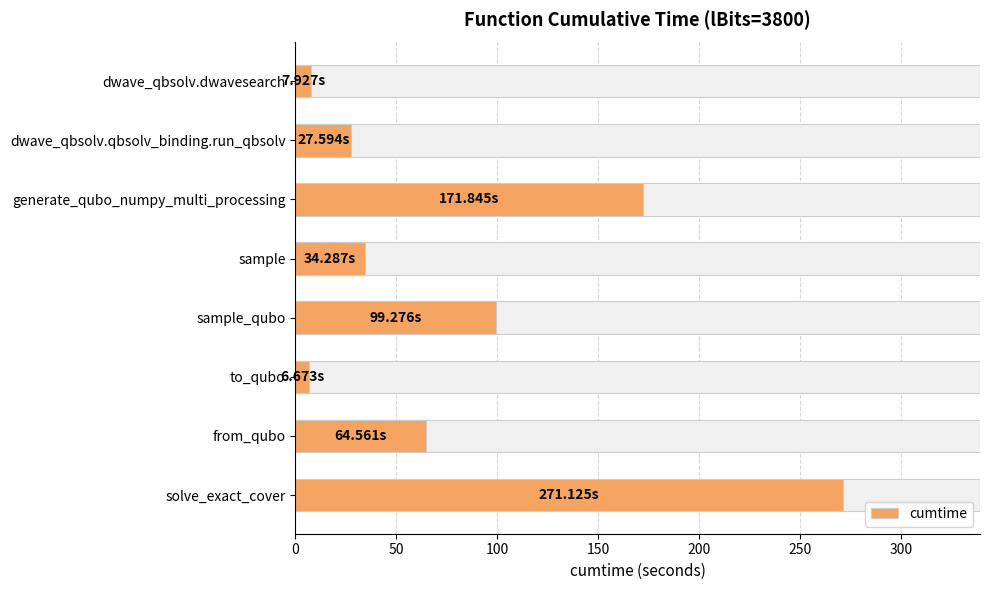

What is the difference between the maximum and minimum values?

264.5